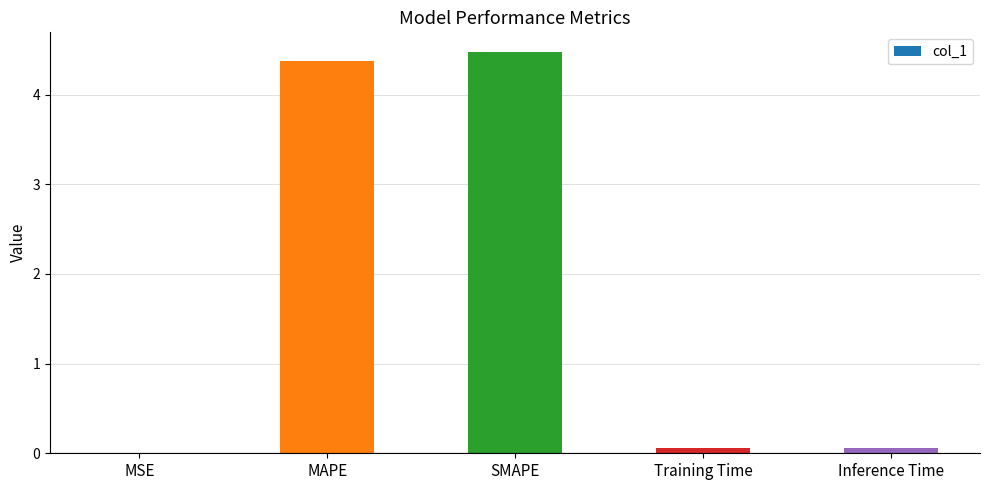

What value does the data have at Inference Time?

0.1